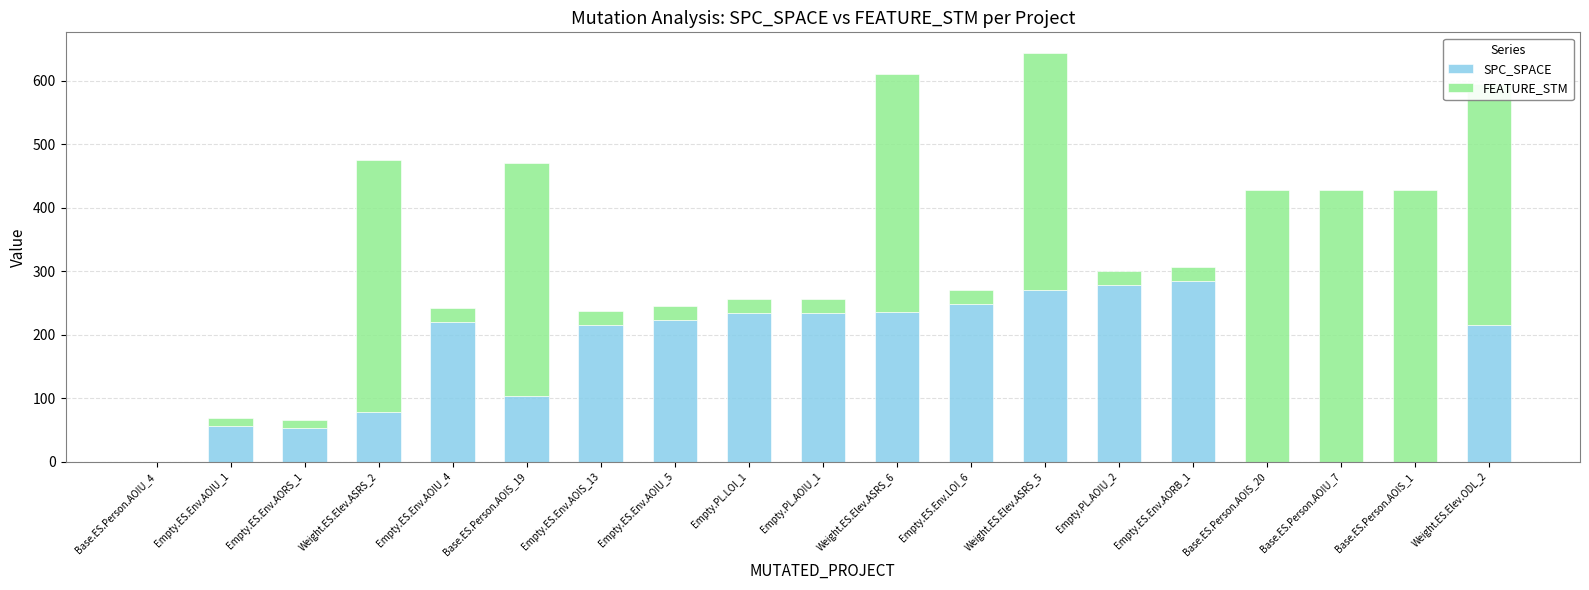

What is the sum of all SPC_SPACE values?

2952